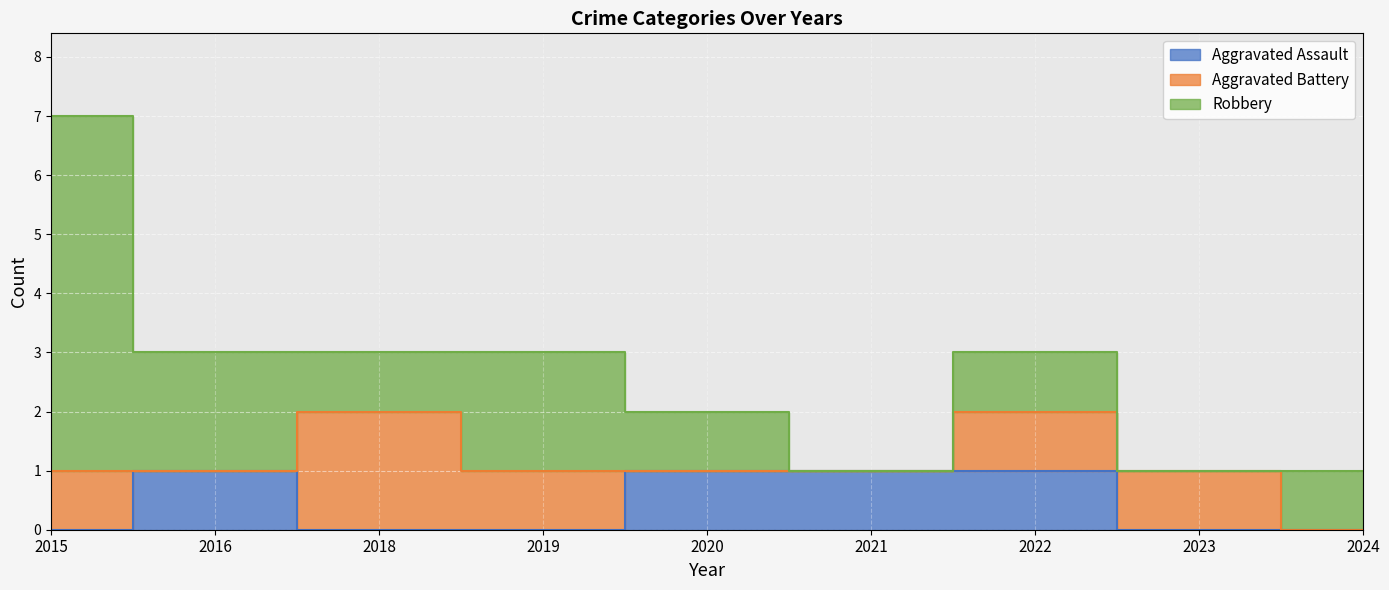

Which category has the highest value across all series?

2015